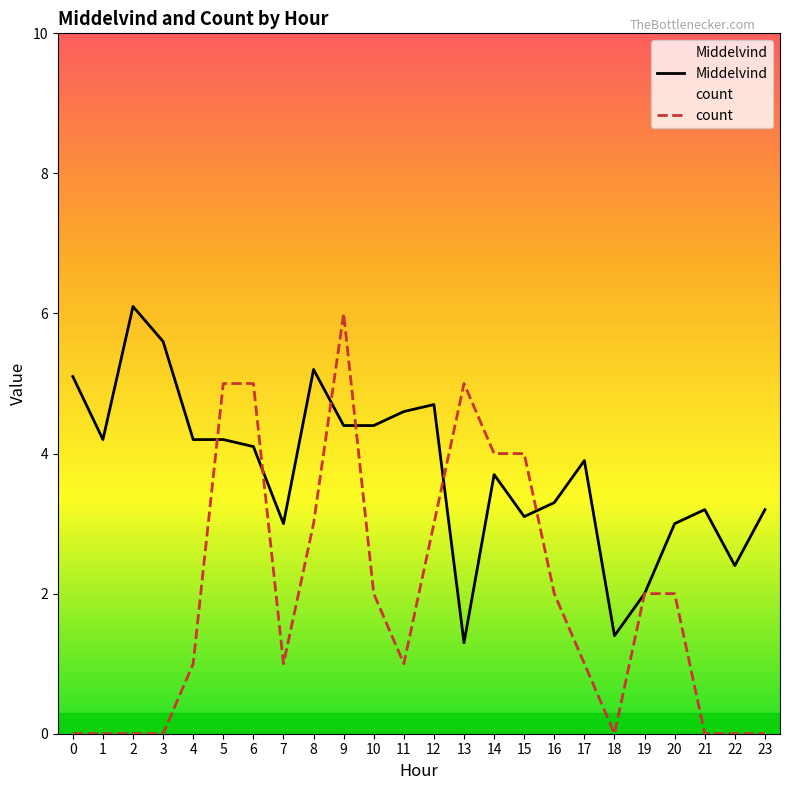

How many interior local peaks does the count series have?

2